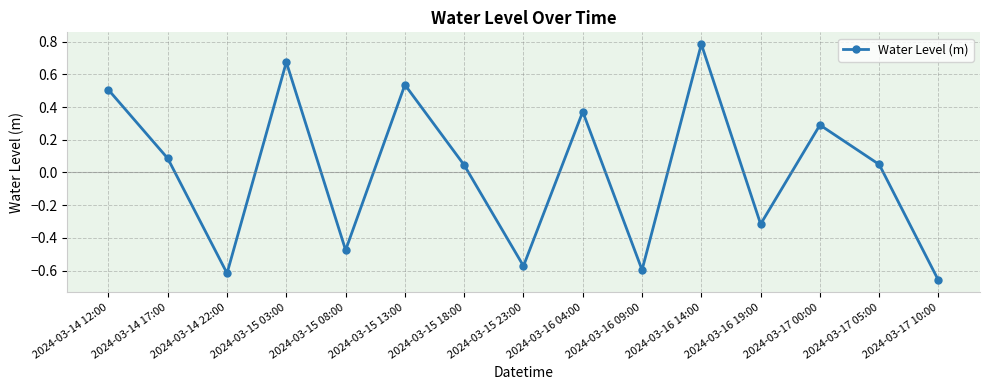

What is the label of the 3rd point from the left?

2024-03-14 22:00